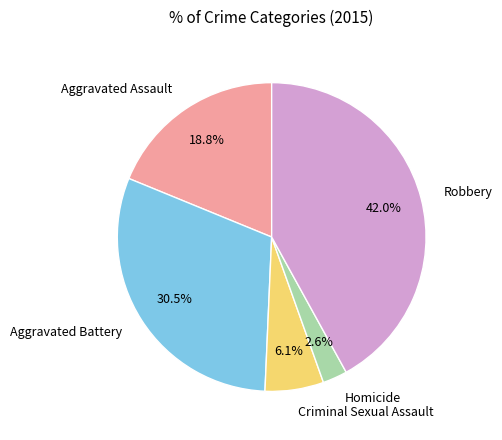

Does any single category account for the majority?

No